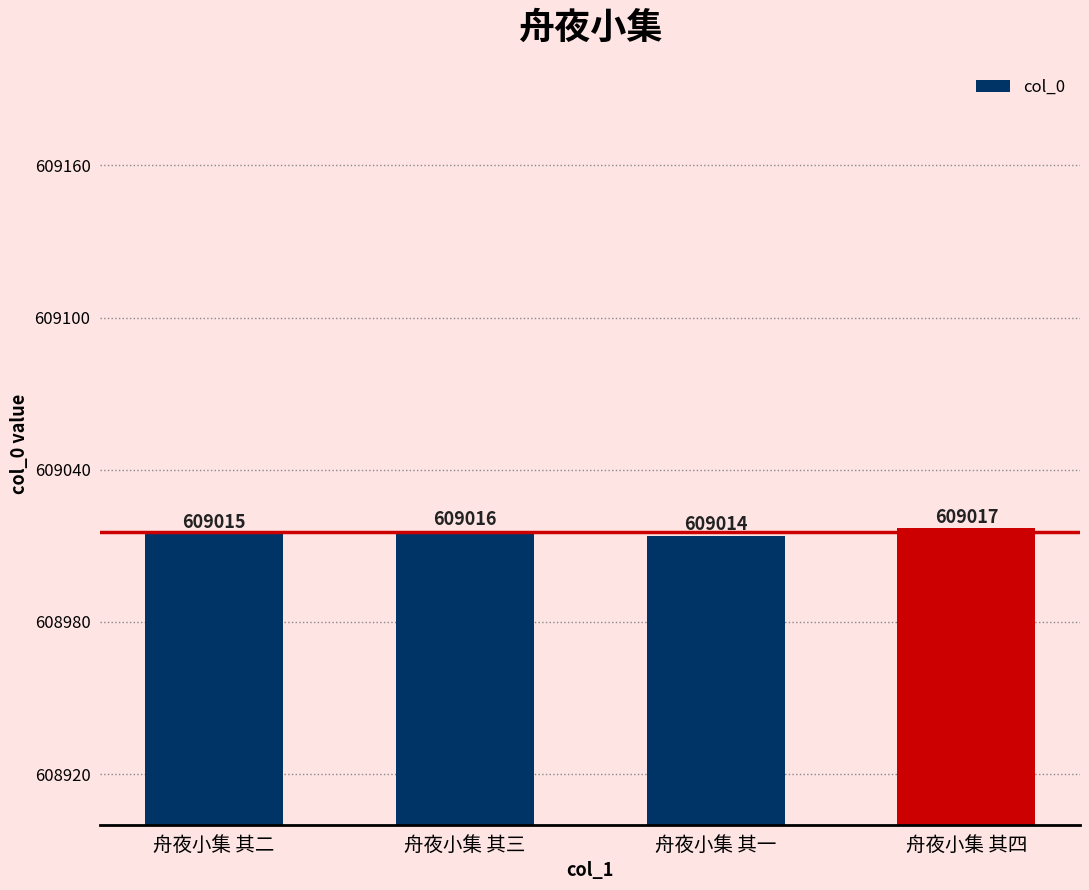

What is the sum of all values?

2436062